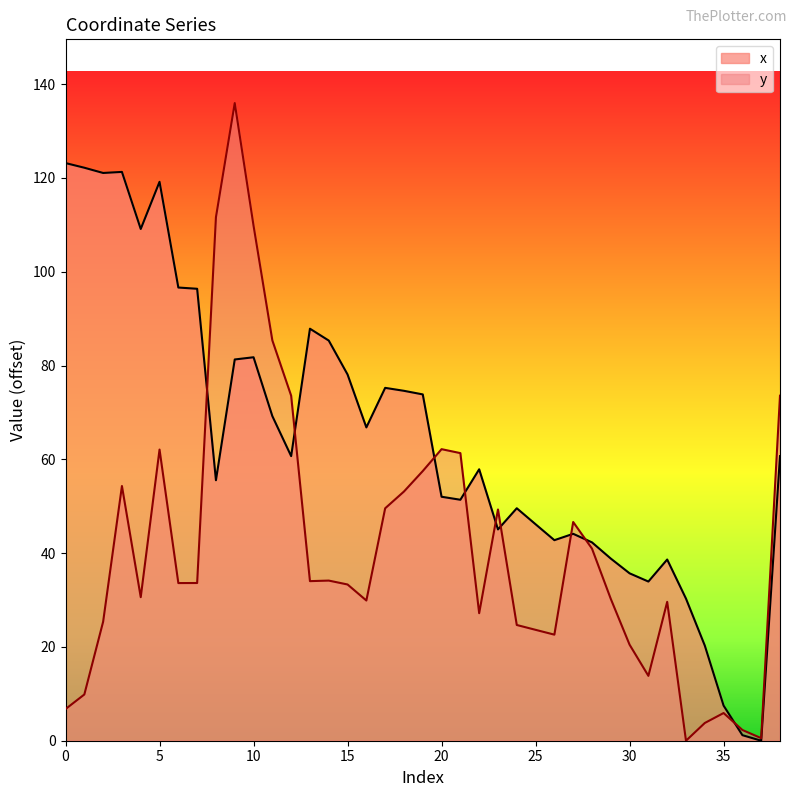

Which series has the largest total across all categories?

x